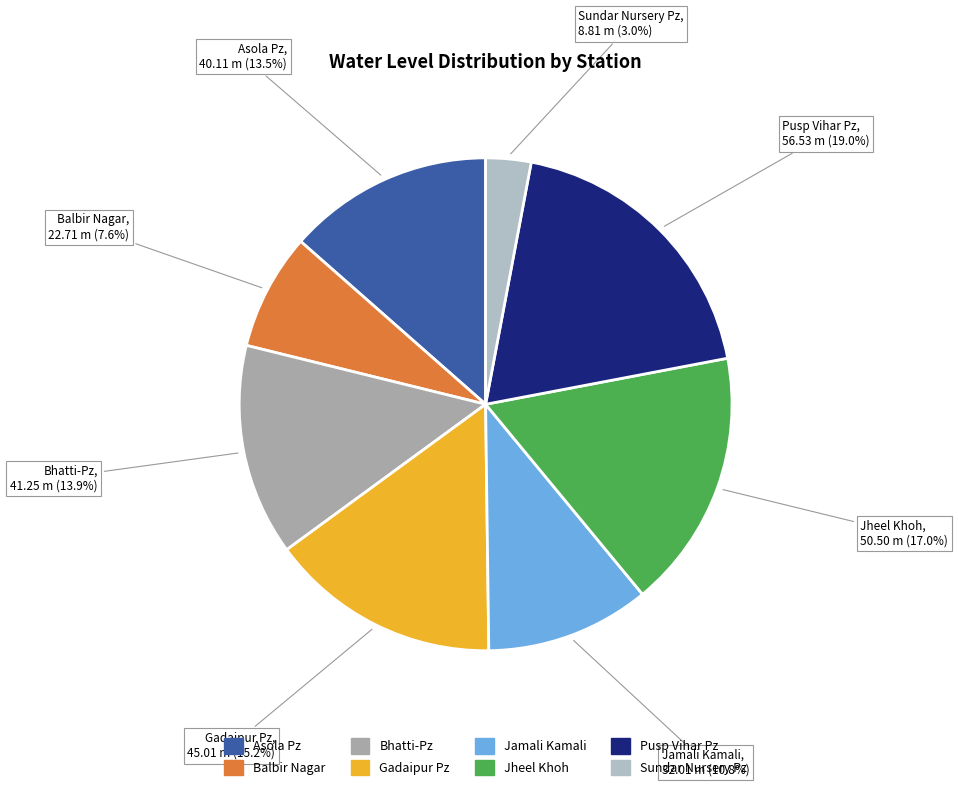

Combined, what portion of the pie is Pusp Vihar Pz and Bhatti-Pz?

32.9%